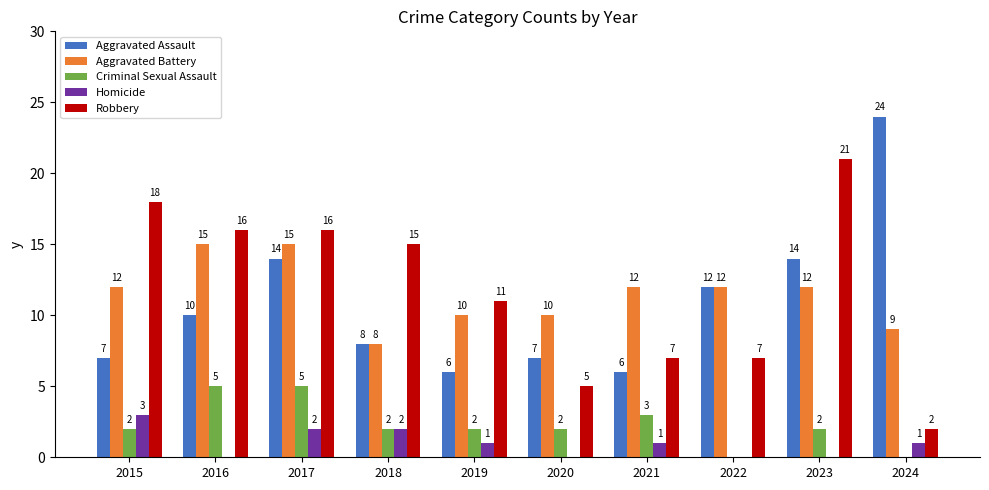

How many groups of bars are there?

10